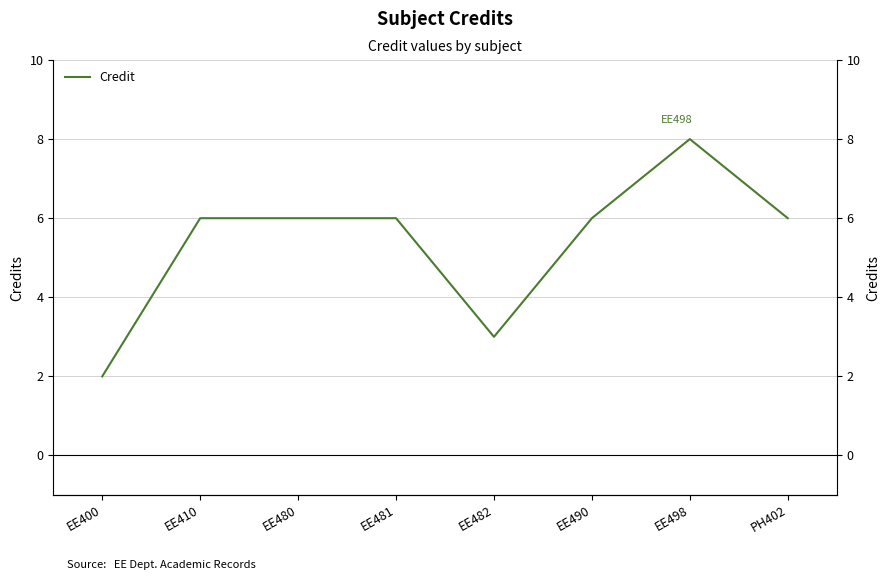

Reading left to right, transcribe all the data shown in this chart.

2	6	6	6	3	6	8	6